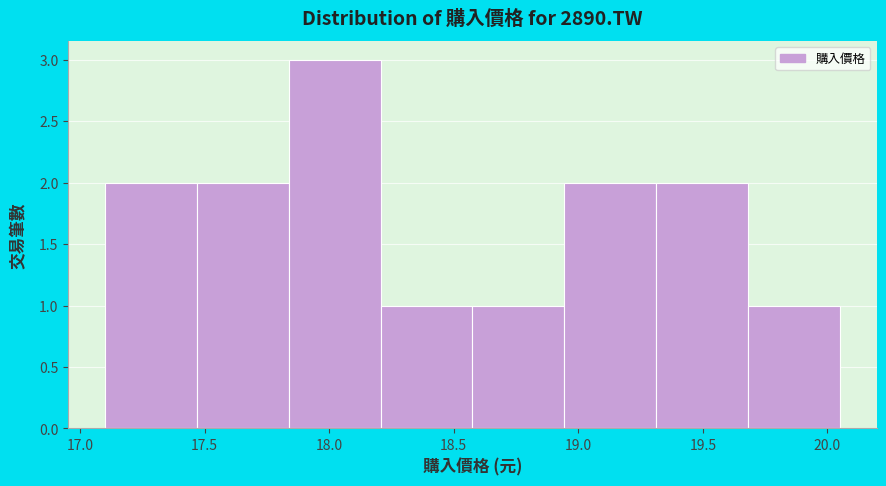

Which range on the x-axis has the tallest bar?

17.85 to 18.20